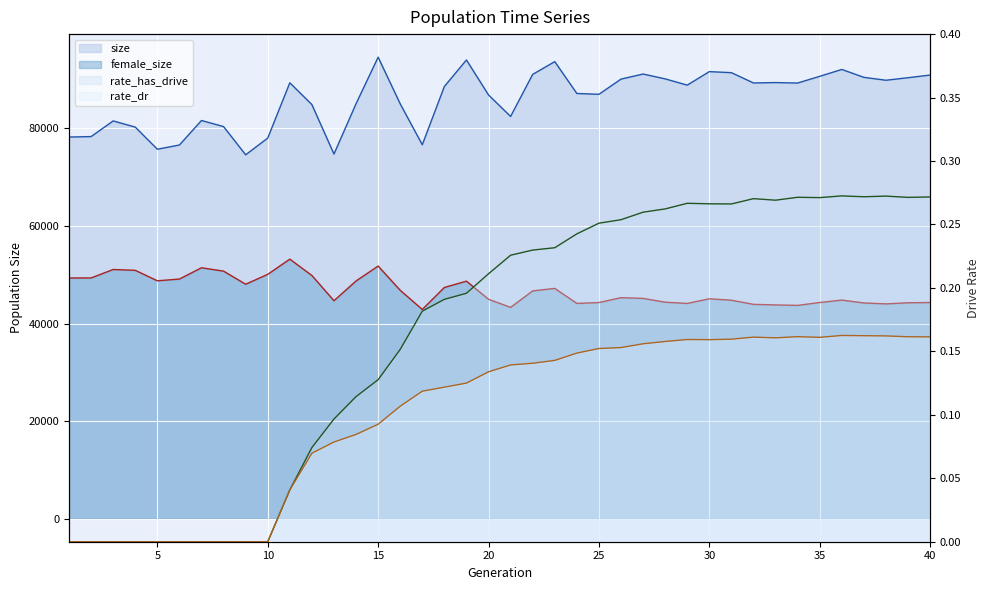

At 8, list the series in order from smallest to largest.

rate_has_drive, rate_dr, female_size, size